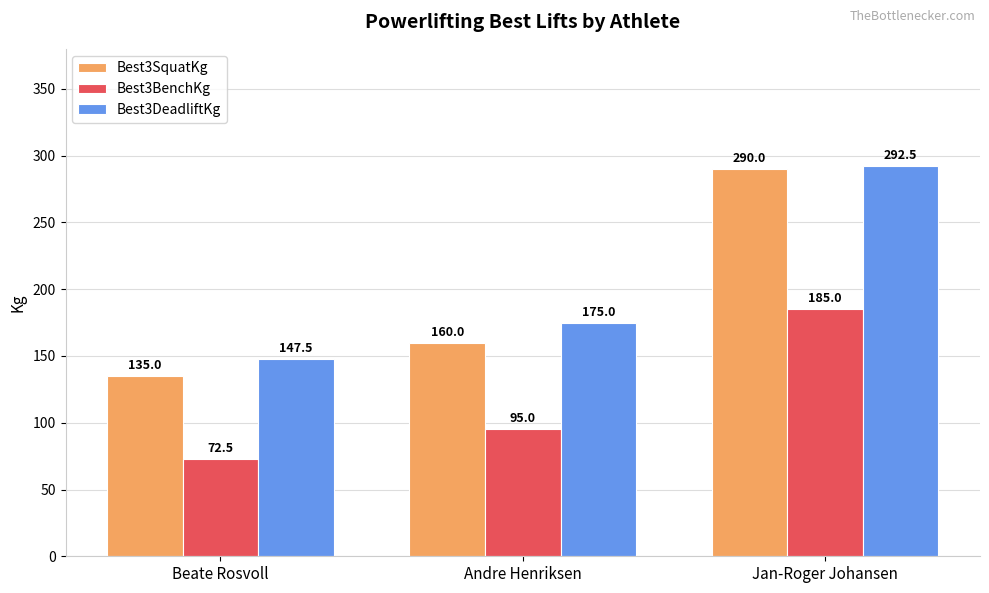

Reading right to left, list all the values displayed in this chart.

Best3SquatKg: Jan-Roger Johansen=290.0	Andre Henriksen=160.0	Beate Rosvoll=135.0
Best3BenchKg: Jan-Roger Johansen=185.0	Andre Henriksen=95.0	Beate Rosvoll=72.5
Best3DeadliftKg: Jan-Roger Johansen=292.5	Andre Henriksen=175.0	Beate Rosvoll=147.5